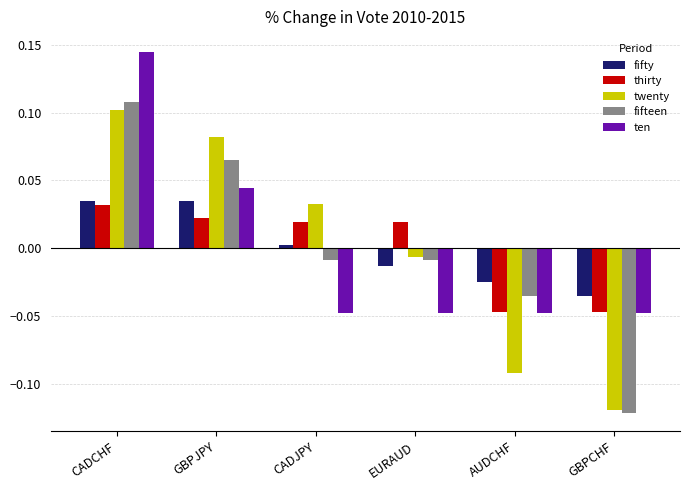

What is the total value across all series at AUDCHF?

-0.2